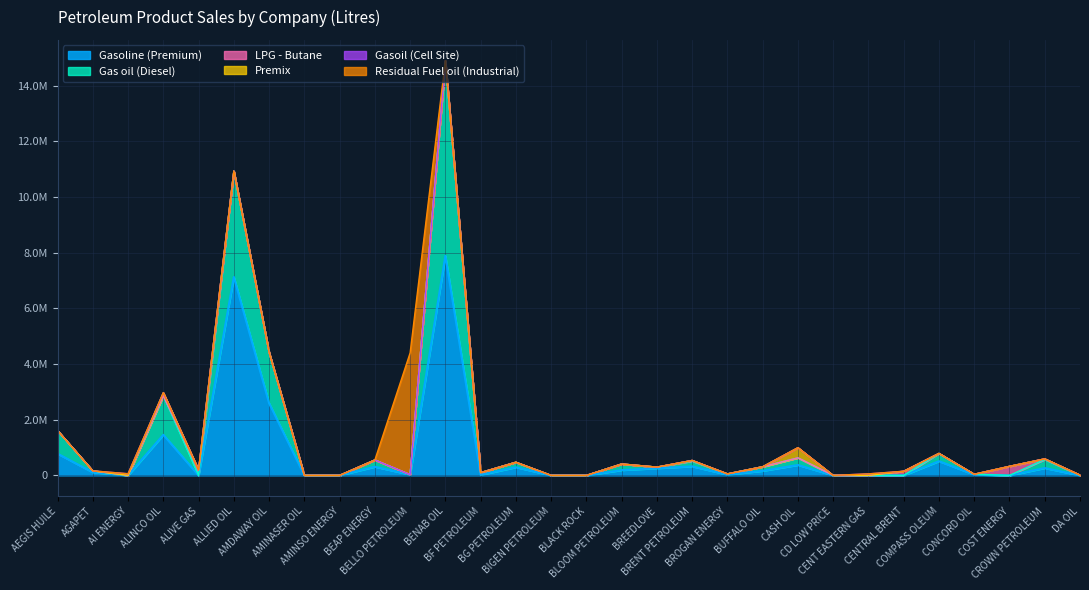

What is the label of the 8th point from the left?

AMINASER OIL